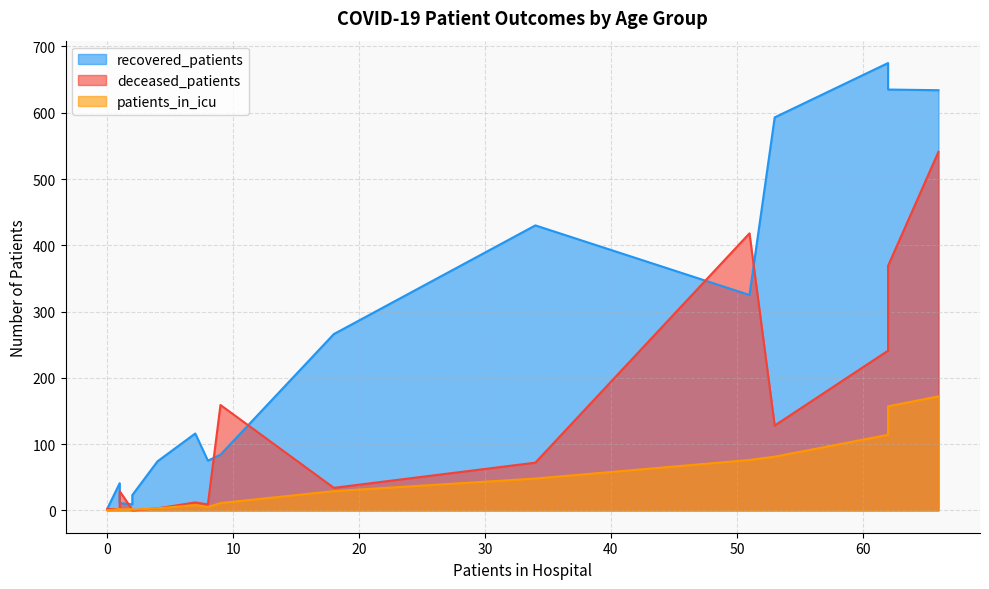

List the series in order of their peak value, highest first.

recovered_patients, deceased_patients, patients_in_icu